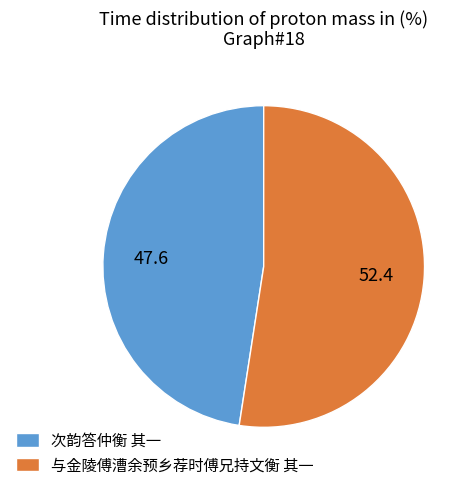

How many segments does this pie chart have?

2